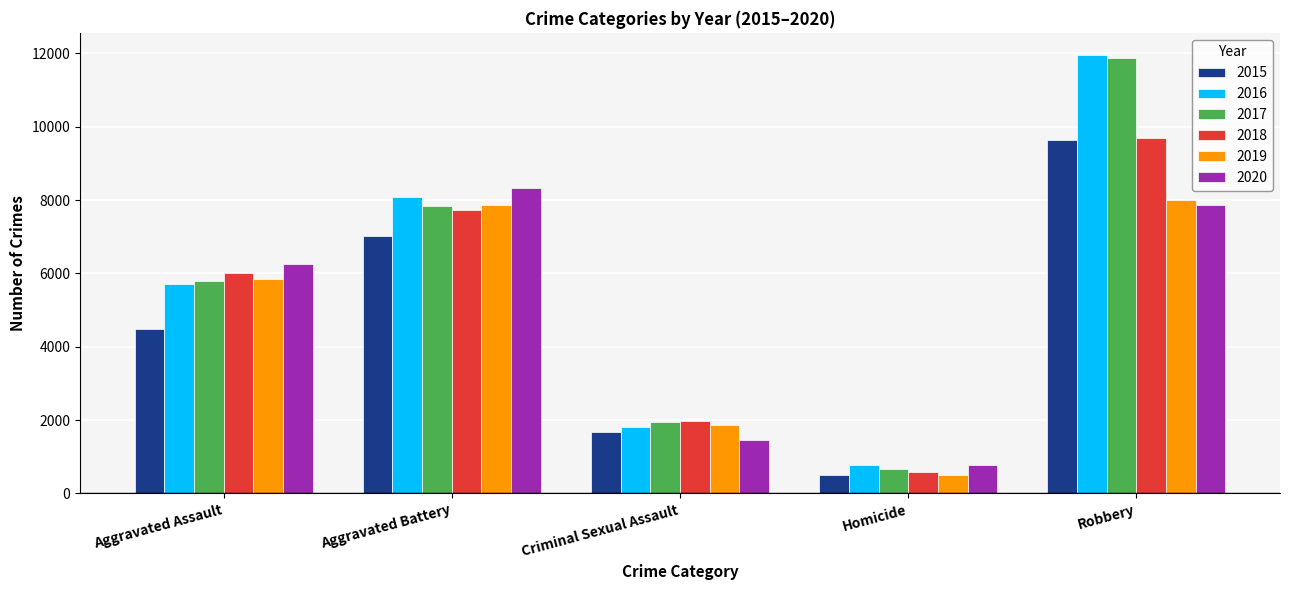

The 2016 series shows 8085 at Aggravated Battery. True or false?

True